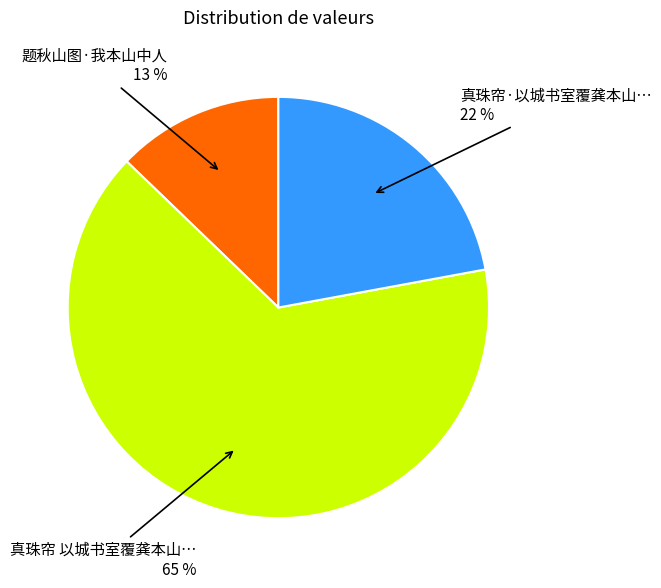

To the nearest percent, what is the average slice percentage?

33%